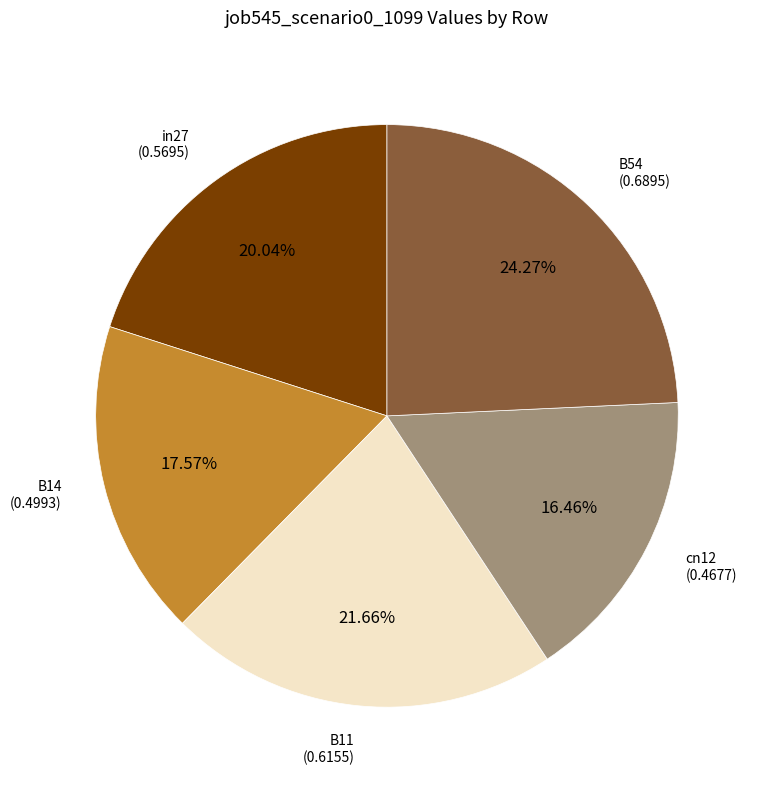

Does any single category account for the majority?

No